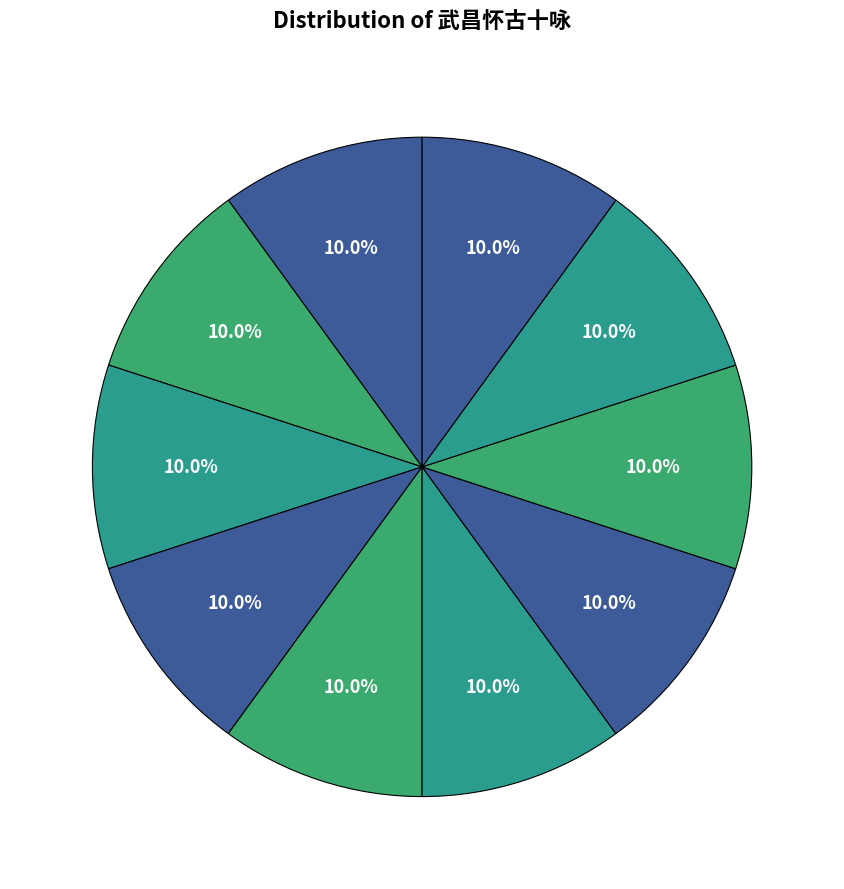

Count the number of slices in the pie.

10